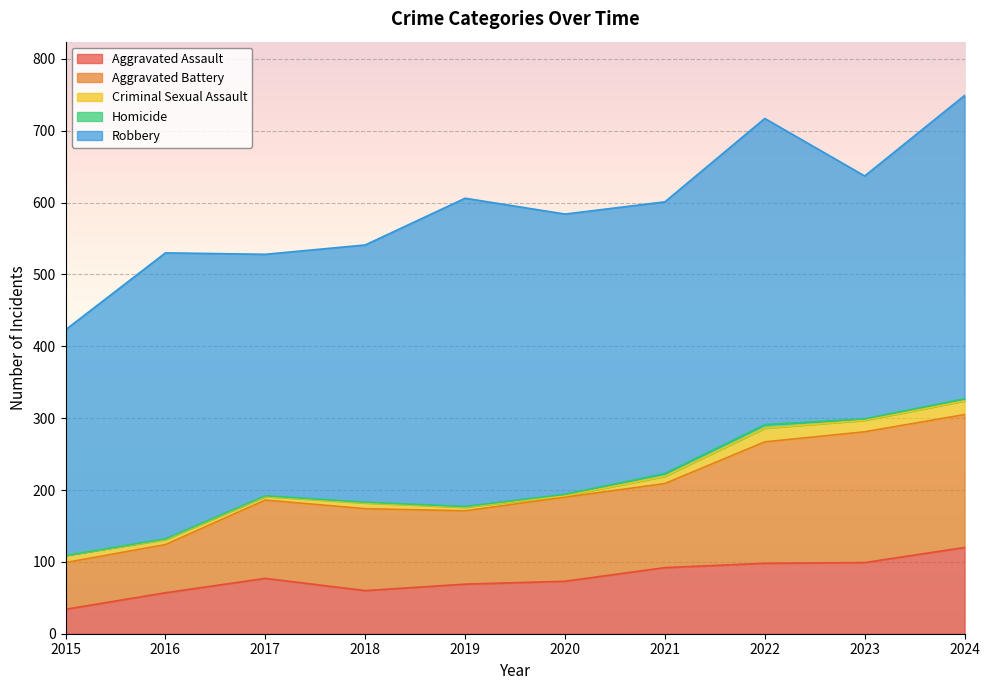

What is the total value across all series at 2019?

606